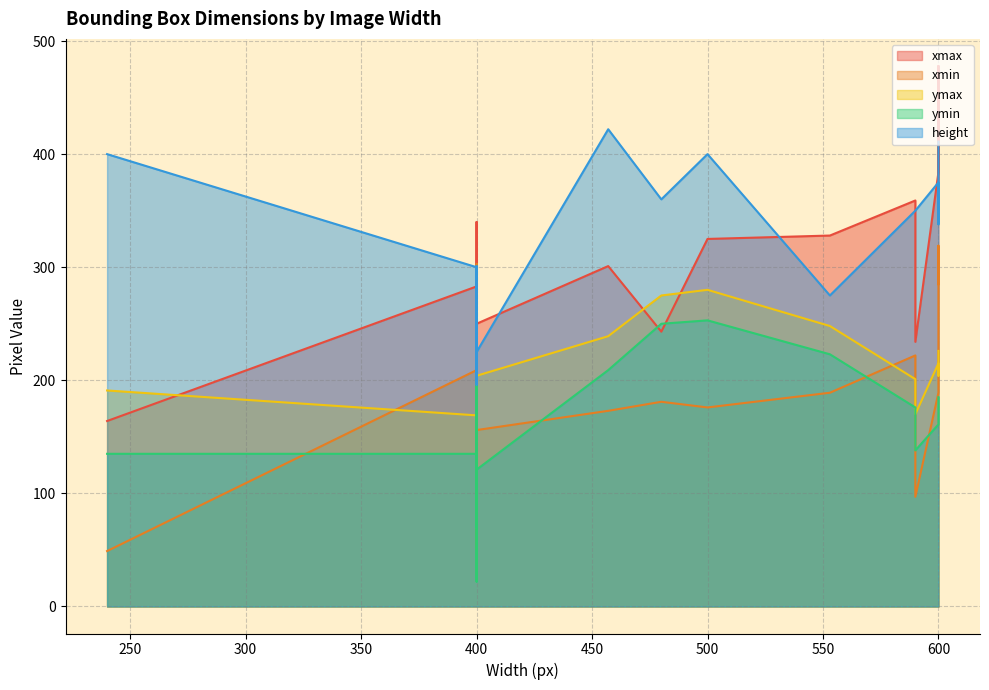

True or false: xmin has a value of 189 at 400.

True